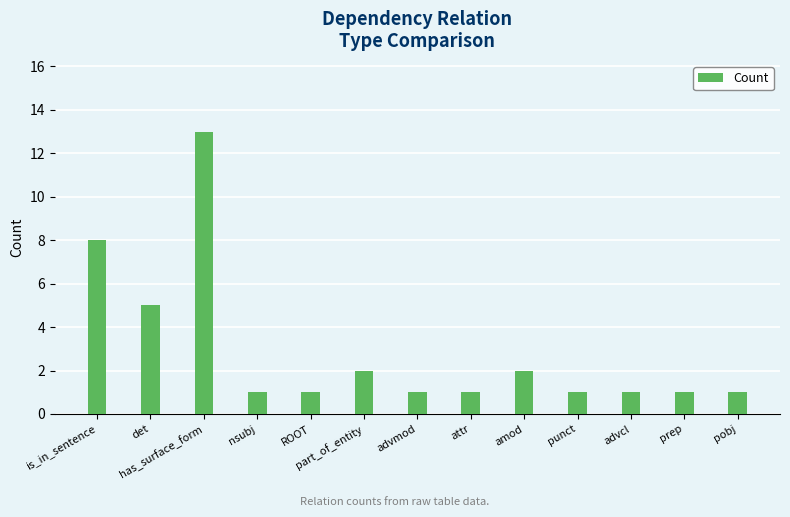

How many bars are there in total?

13